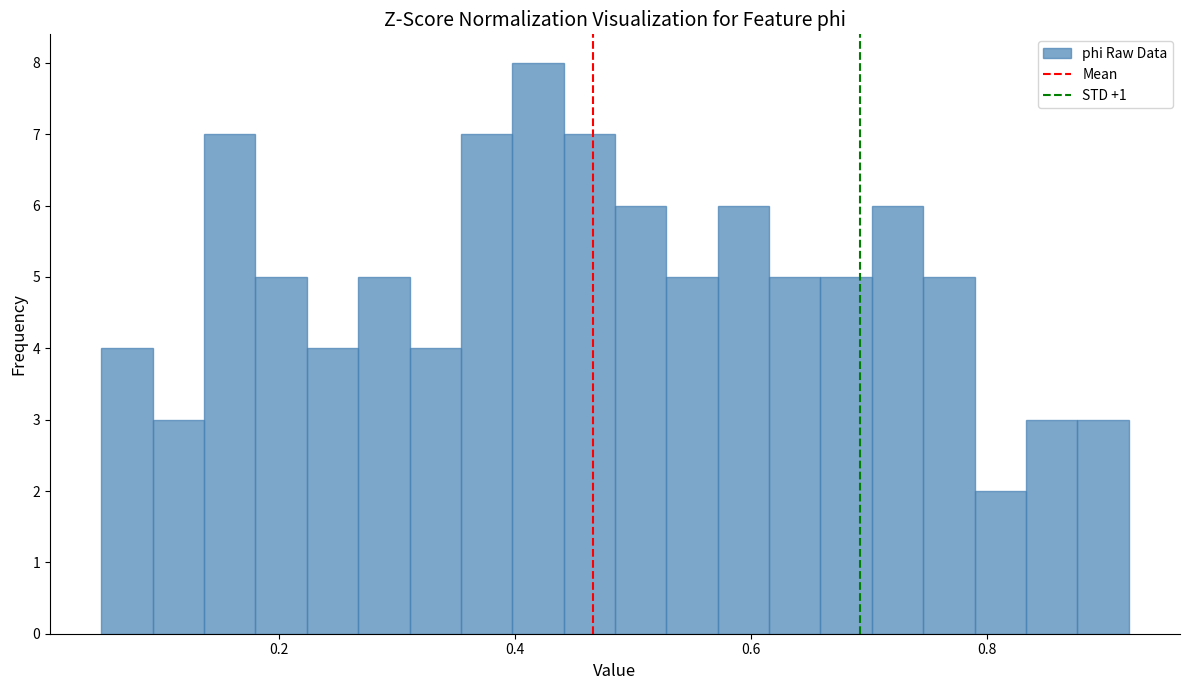

Around what value on the x-axis is the tallest bar? Give the approximate position of its centre, as read against the axis.

0.42